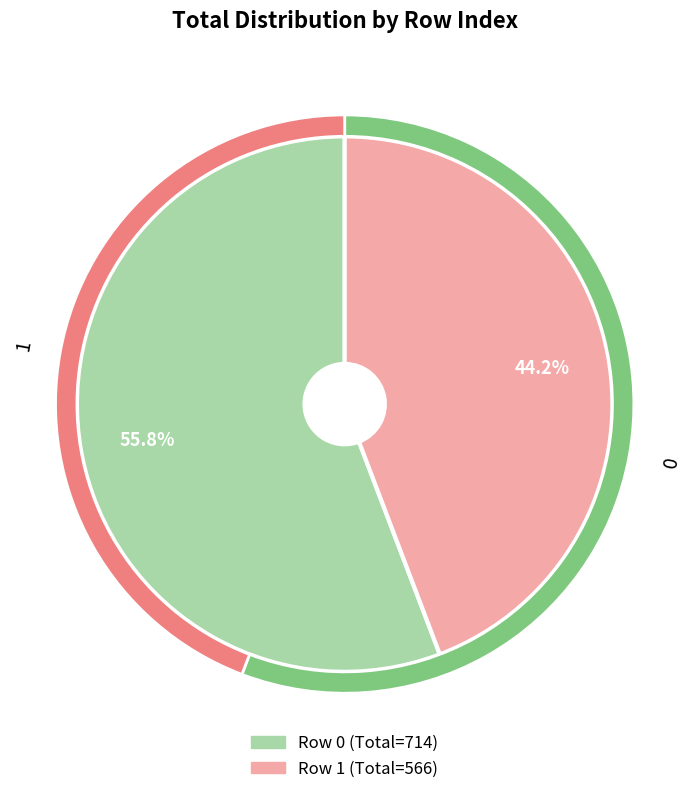

What percentage is the 0 slice, to the nearest percent?

56%